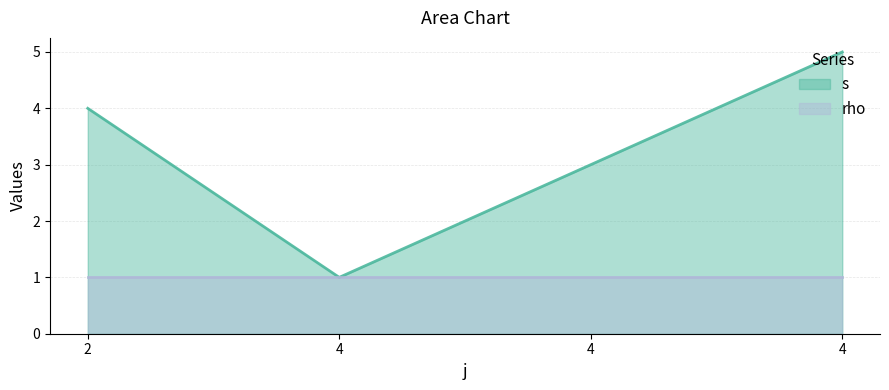

What is the minimum value shown in the chart?

1